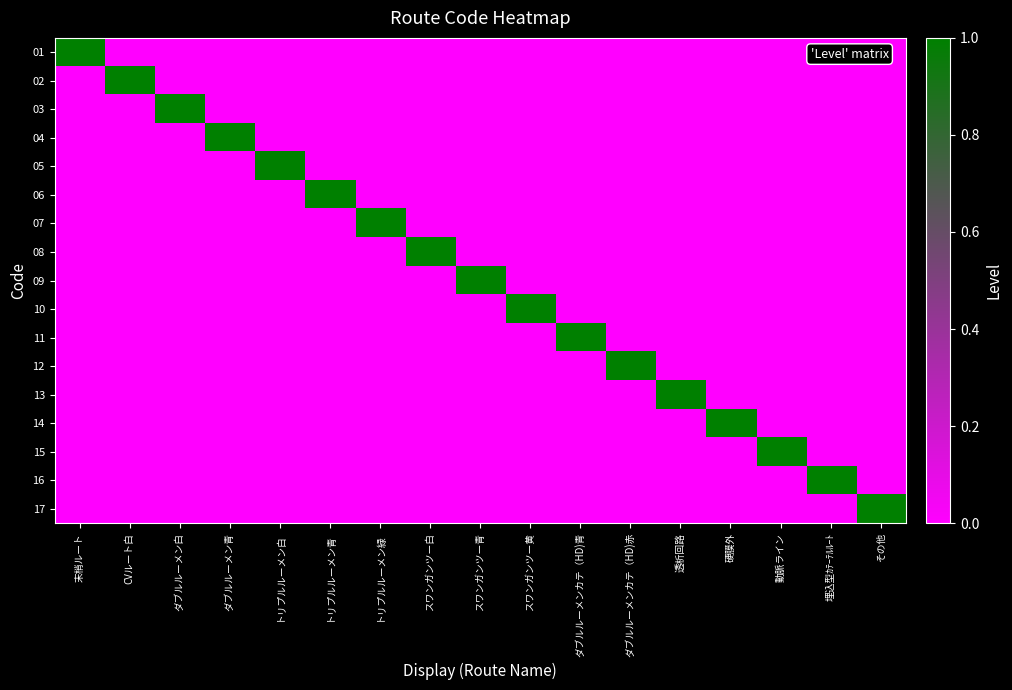

Which category has the highest value across all series?

末梢ルート